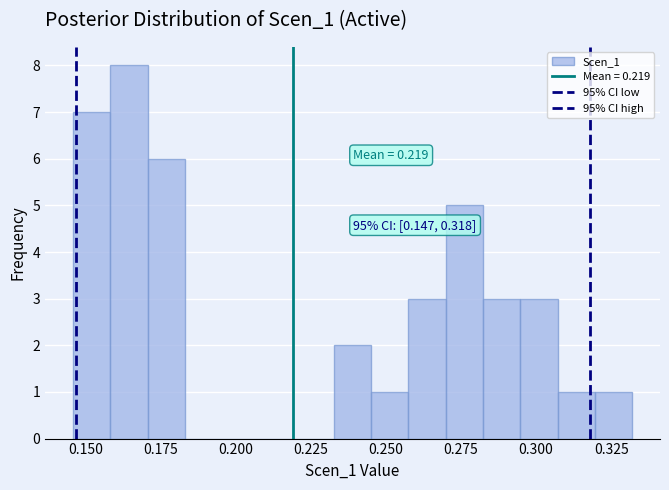

Around what value on the x-axis is the tallest bar? Give the approximate position of its centre, as read against the axis.

0.165